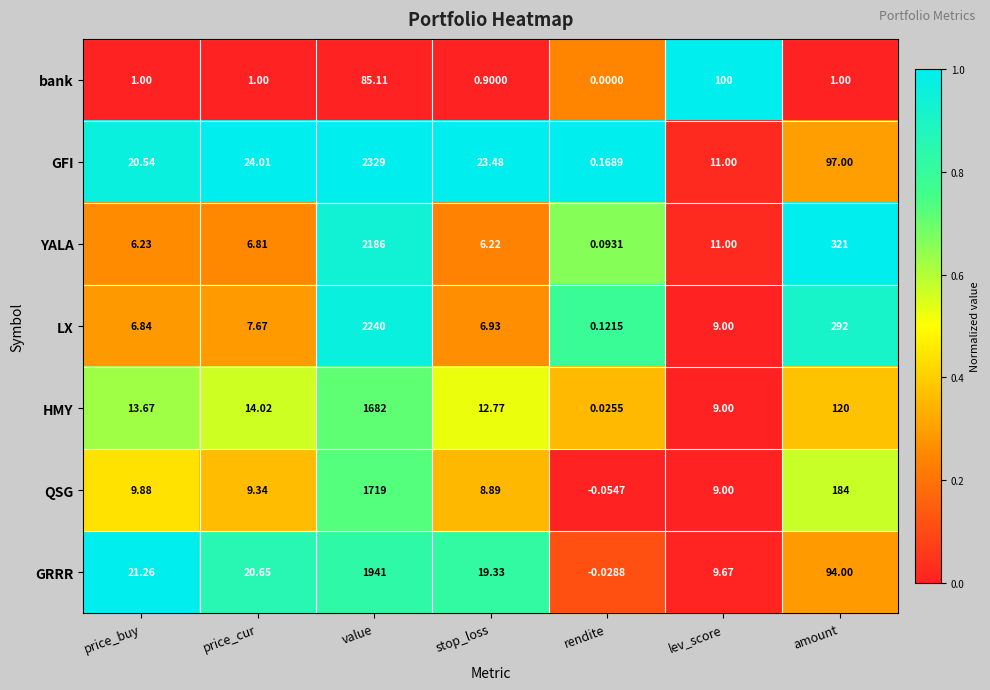

Which label corresponds to the largest value in the chart?

value